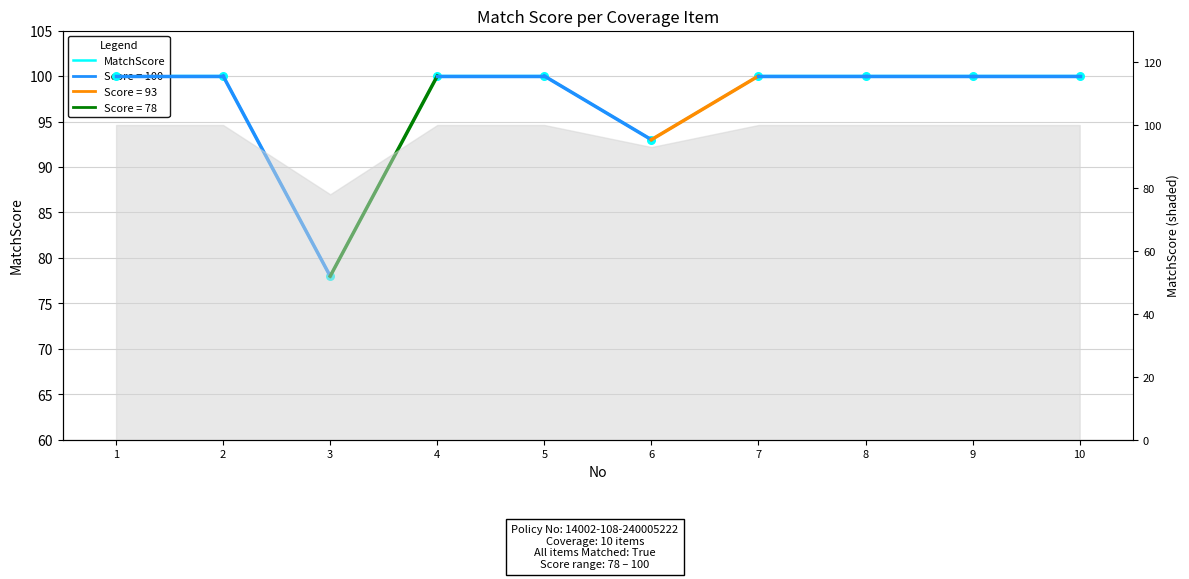

Approximately how many times larger is the value at 3 compared to 2?

0.8